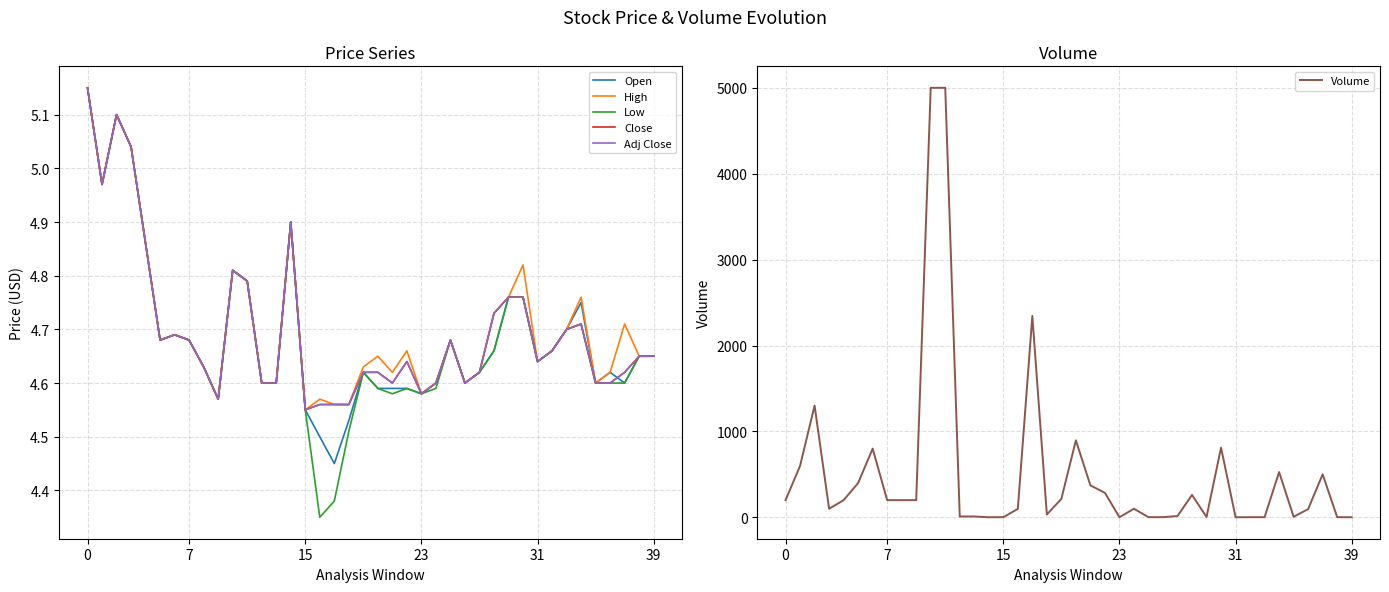

Which category has the lowest value in the Open series?

17